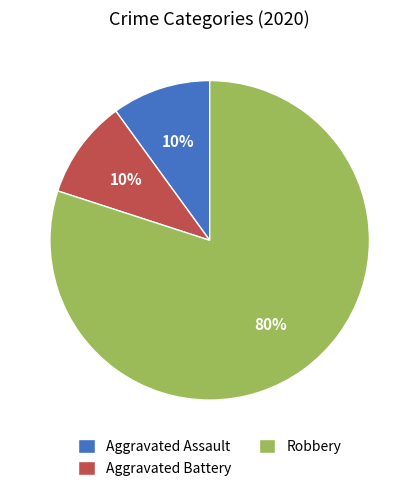

True or false: Aggravated Battery accounts for 1% of the total.

False